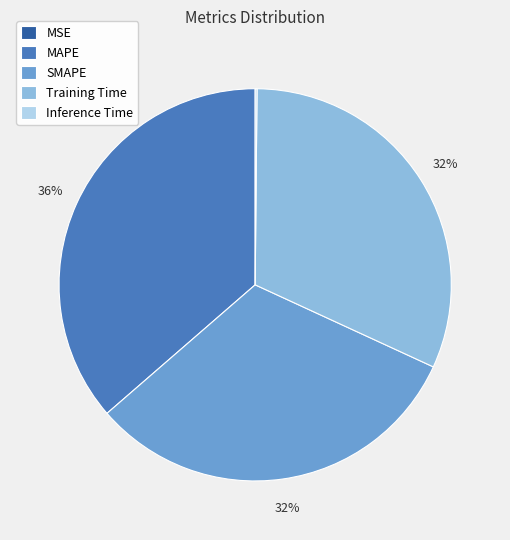

To the nearest percent, what is the average slice percentage?

20%